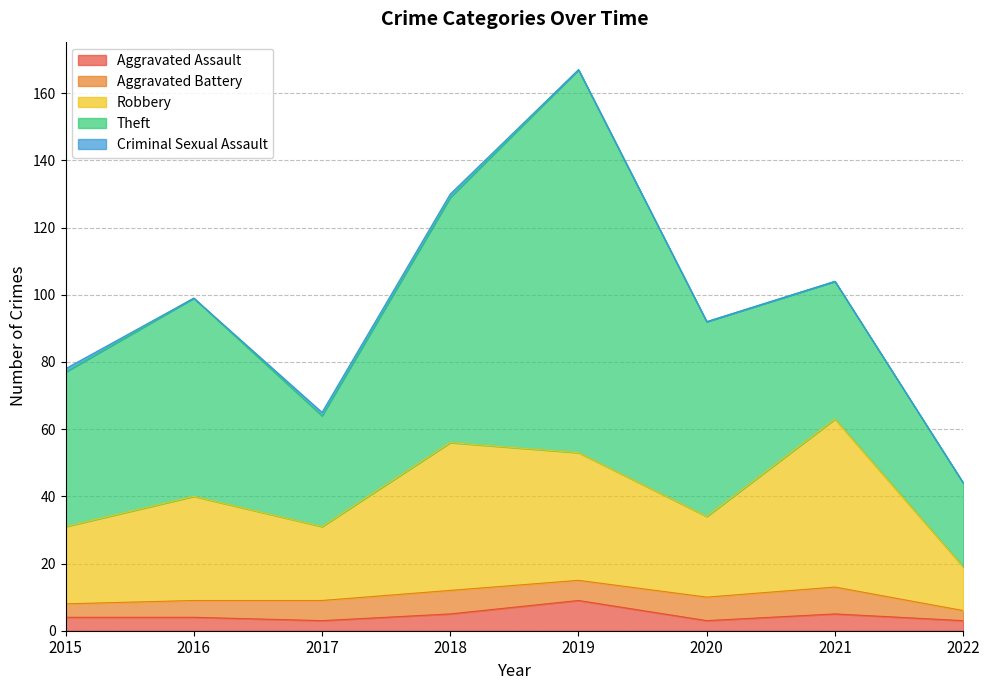

True or false: Theft and Aggravated Battery cross at least once.

False